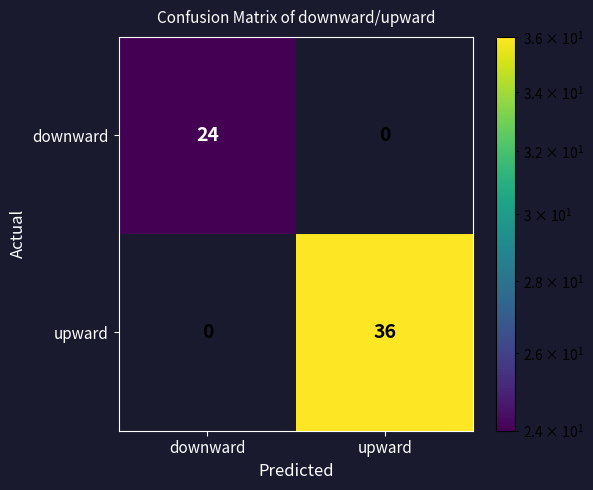

Is it true that upward equals -25 at downward?

False